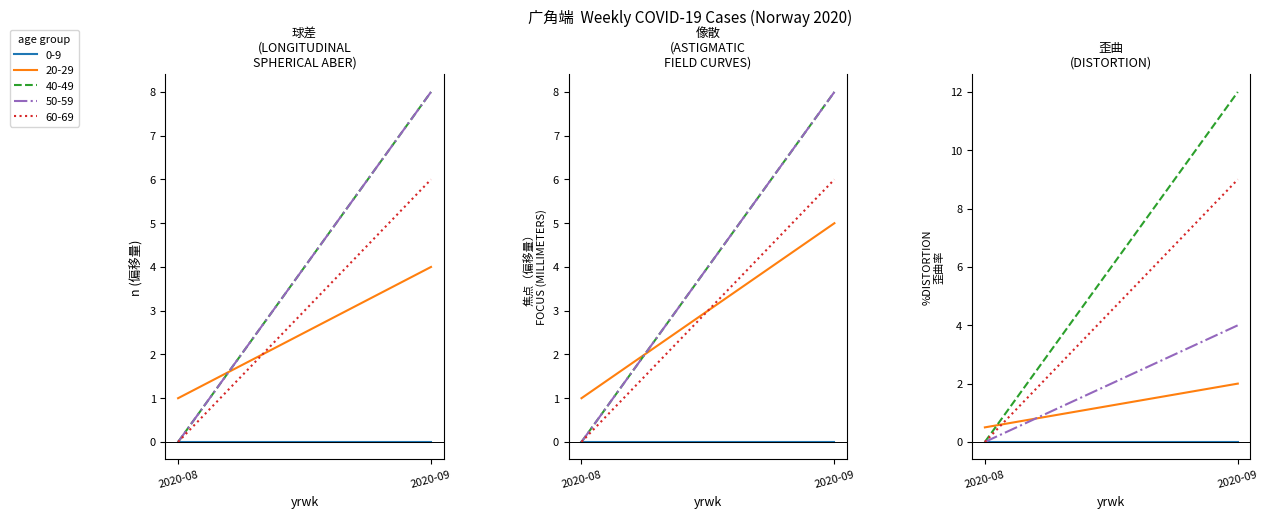

Which series has the largest total across all categories?

40-49